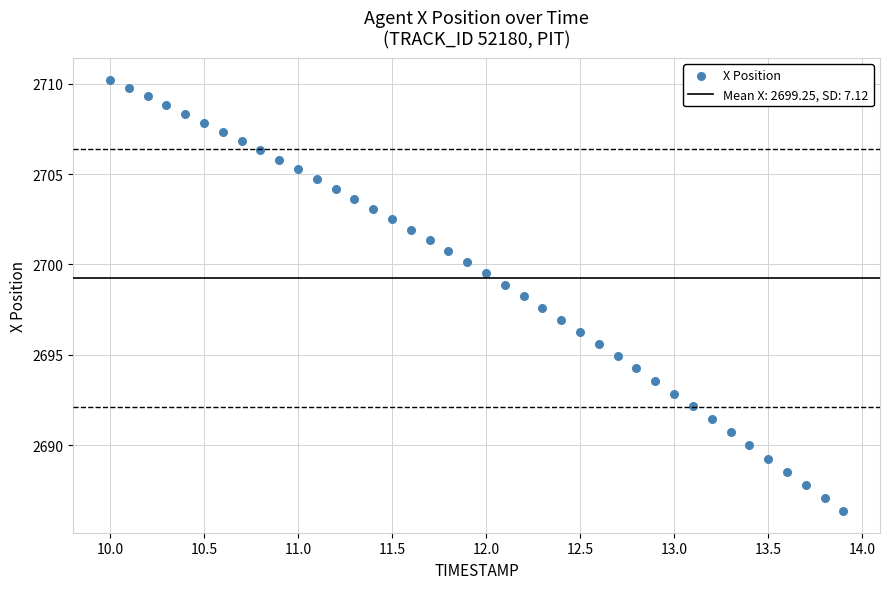

What is the range of X values (max minus min)?

3.9